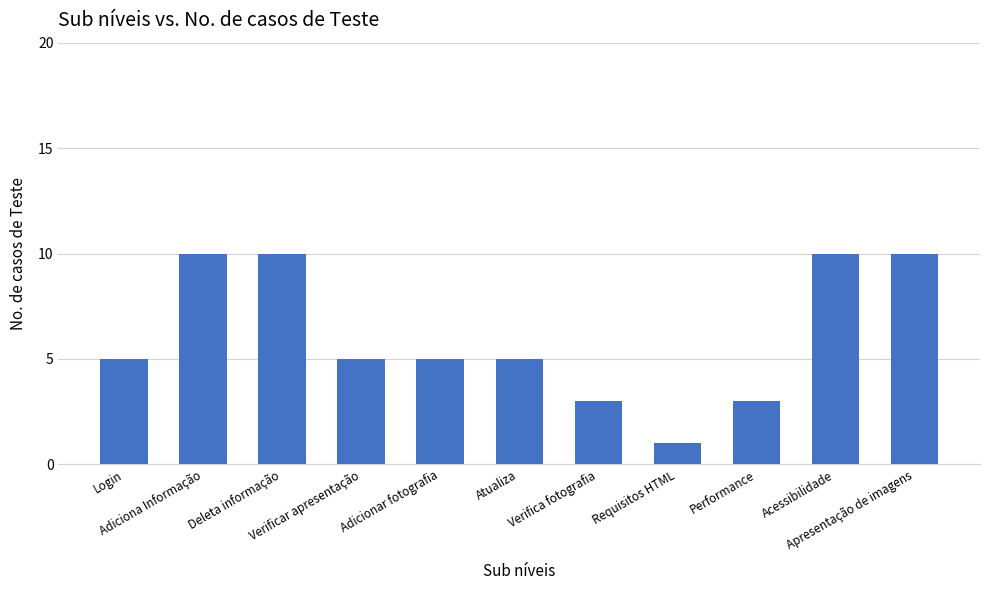

What is the sum of all values?

67